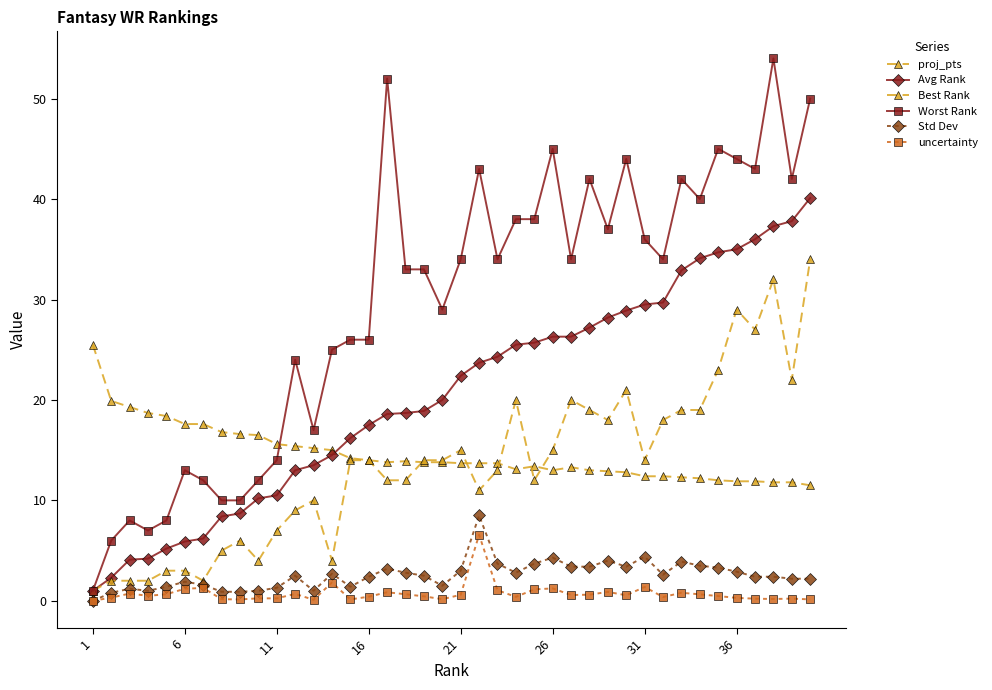

Is this an area chart (filled region under the line)?

No